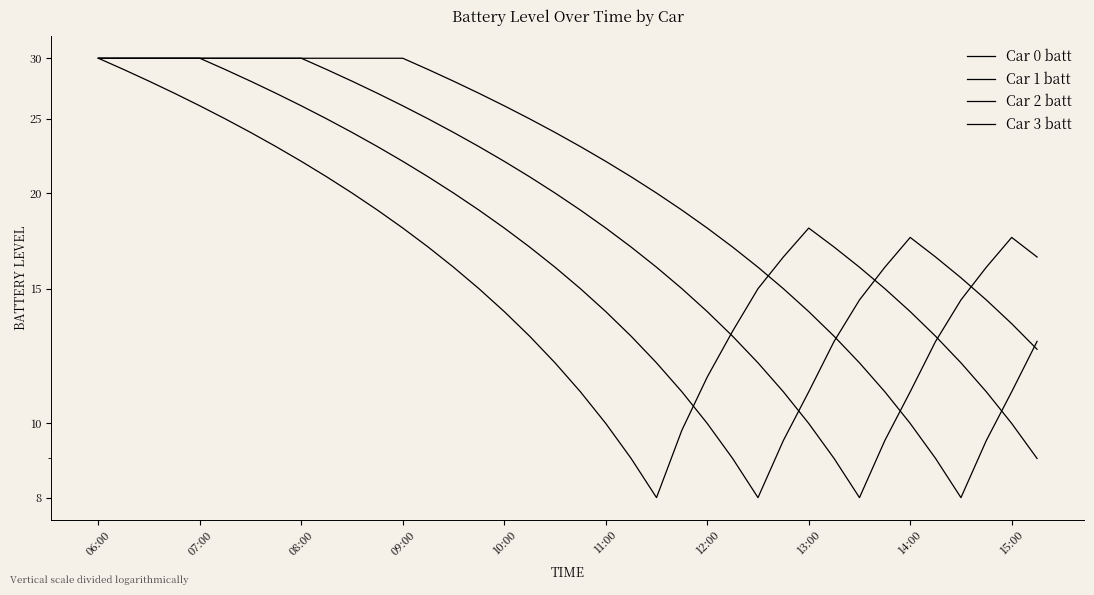

The Car 3 batt series shows 43.3 at 14. True or false?

False